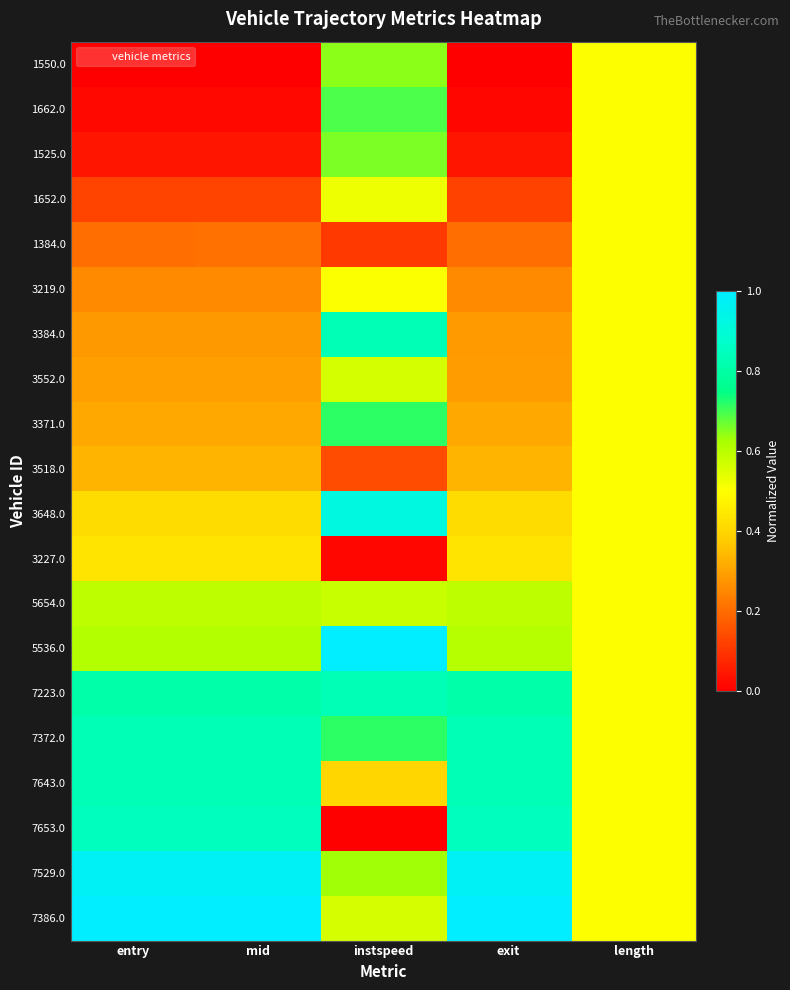

What is the maximum value shown in the chart?

1.0